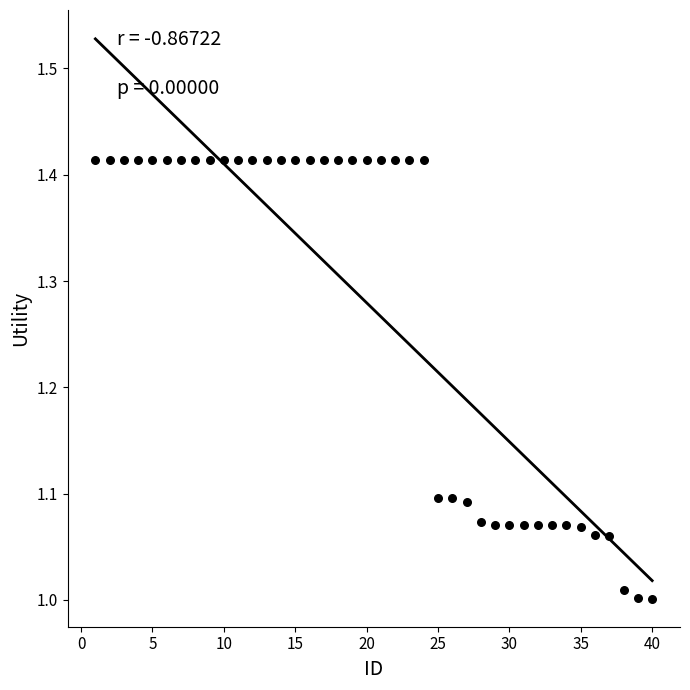

What is the range of Y values (max minus min)?

0.4